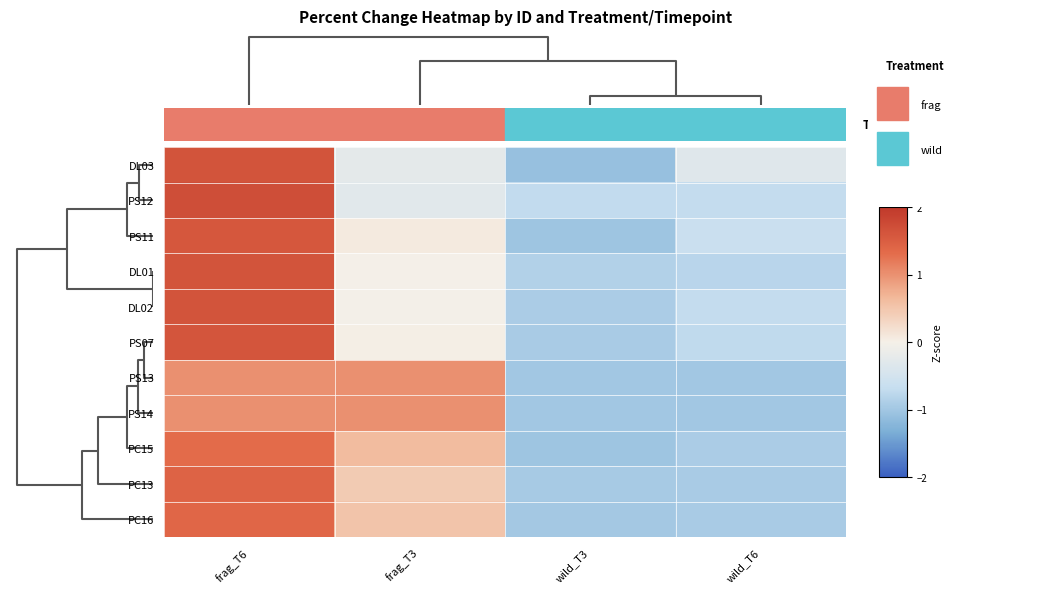

Reading right to left, list all the values displayed in this chart.

DL03: wild_T6=-0.3	wild_T3=-1.1	frag_T3=-0.2	frag_T6=1.6
PS12: wild_T6=-0.7	wild_T3=-0.7	frag_T3=-0.3	frag_T6=1.7
PS11: wild_T6=-0.6	wild_T3=-1.0	frag_T3=0.1	frag_T6=1.6
DL01: wild_T6=-0.8	wild_T3=-0.8	frag_T3=-0.0	frag_T6=1.6
DL02: wild_T6=-0.7	wild_T3=-0.9	frag_T3=-0.0	frag_T6=1.6
PS07: wild_T6=-0.7	wild_T3=-0.9	frag_T3=0.0	frag_T6=1.6
PS13: wild_T6=-1.0	wild_T3=-1.0	frag_T3=1.0	frag_T6=1.0
PS14: wild_T6=-1.0	wild_T3=-1.0	frag_T3=1.0	frag_T6=1.0
PC15: wild_T6=-0.9	wild_T3=-1.0	frag_T3=0.6	frag_T6=1.3
PC13: wild_T6=-0.9	wild_T3=-0.9	frag_T3=0.4	frag_T6=1.4
PC16: wild_T6=-0.9	wild_T3=-1.0	frag_T3=0.5	frag_T6=1.4